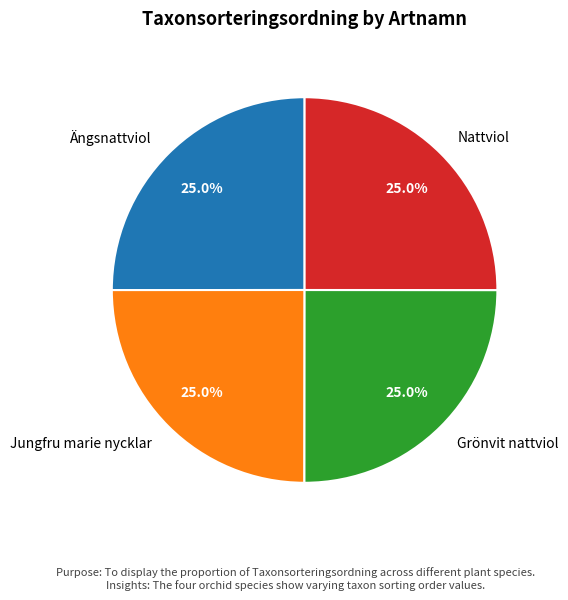

Combined, what portion of the pie is Jungfru marie nycklar and Grönvit nattviol?

50.0%